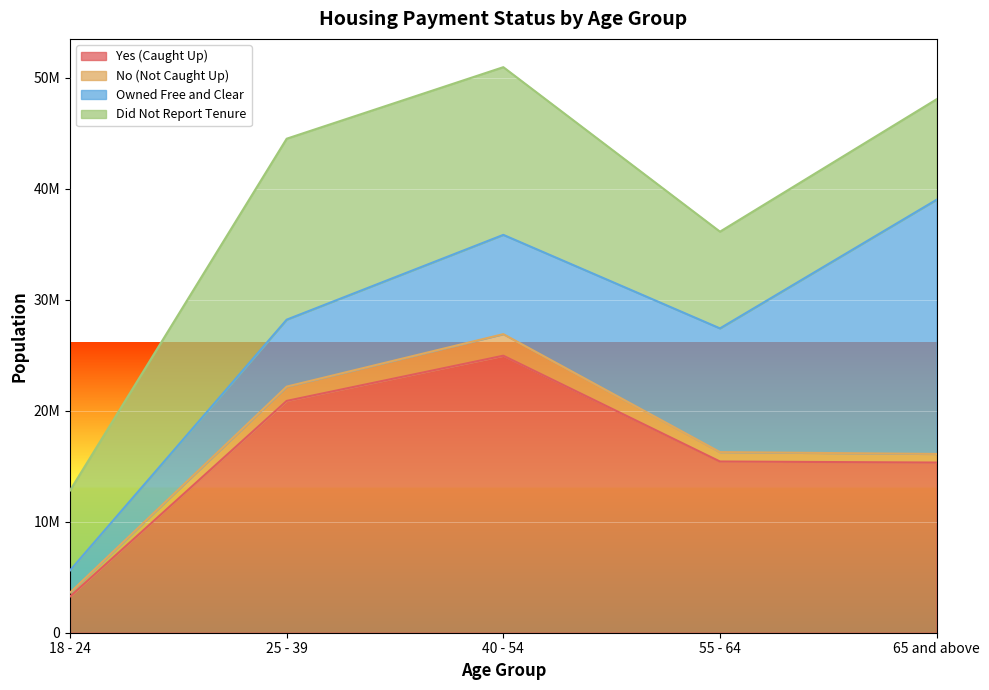

What is the label of the 4th point from the right?

25 - 39